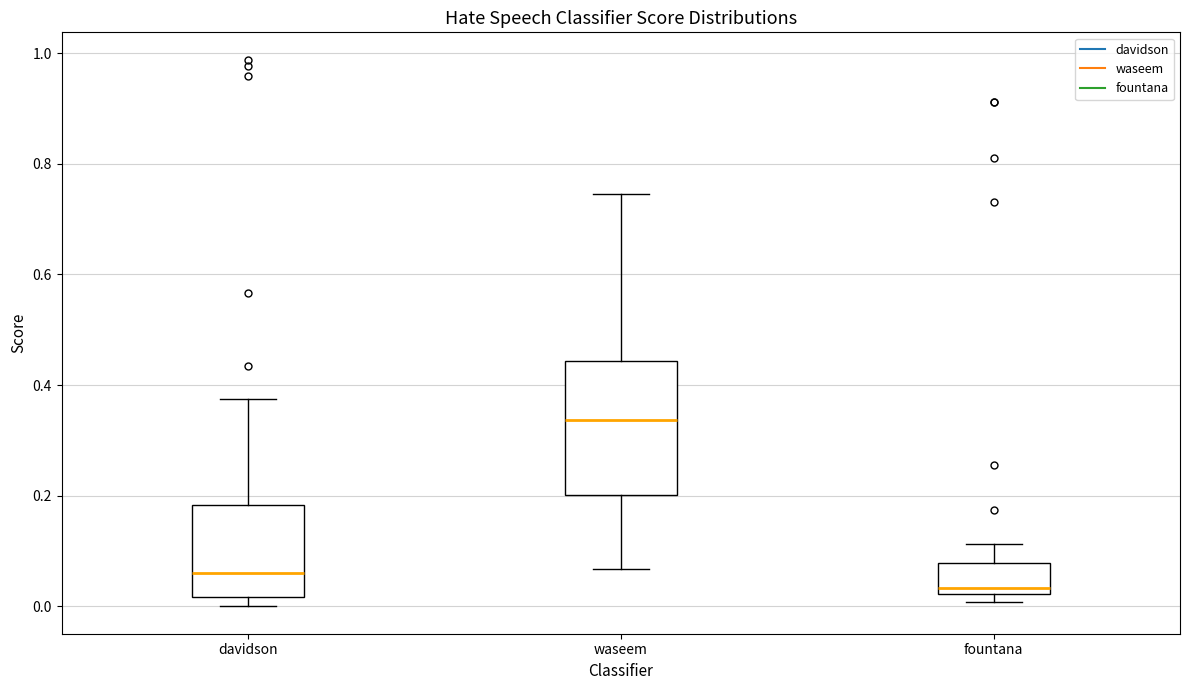

Reading left to right, read every box against the y-axis: the position of its median line, the range the box covers, and the ends of its whiskers. The values are not printed on the chart, so give them approximately, as read against the axis.

davidson: median 0.06, box 0.02 to 0.18, whiskers 0.00 to 0.38
waseem: median 0.34, box 0.20 to 0.44, whiskers 0.06 to 0.74
fountana: median 0.04, box 0.02 to 0.08, whiskers 0.00 to 0.12